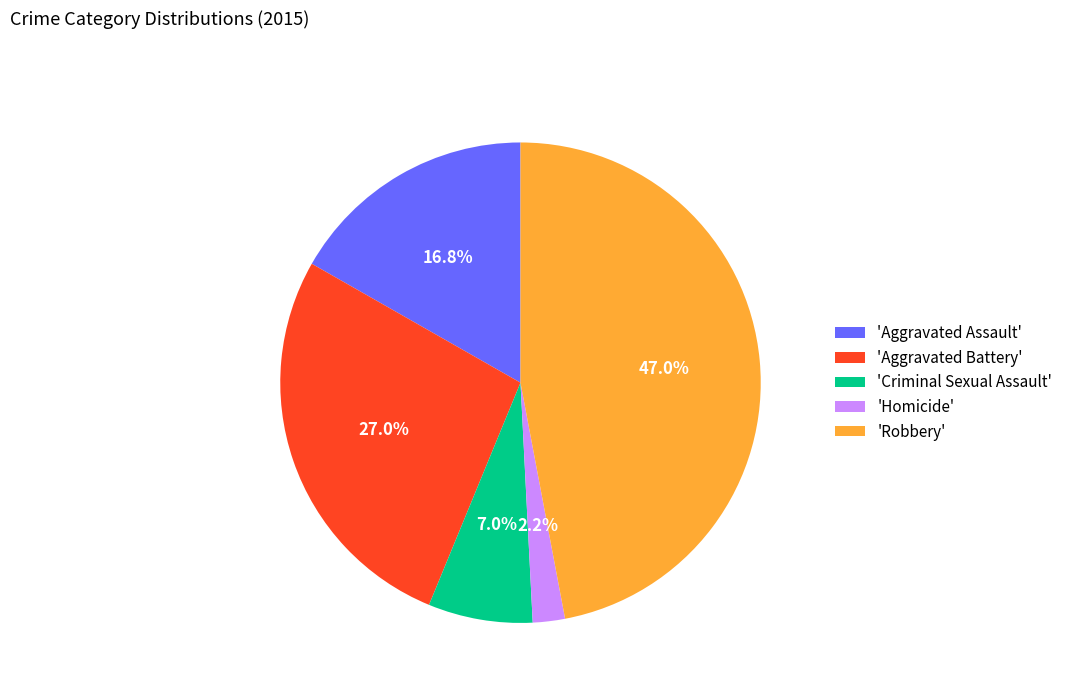

Do 'Criminal Sexual Assault' and 'Aggravated Battery' together represent more than half of the pie?

No